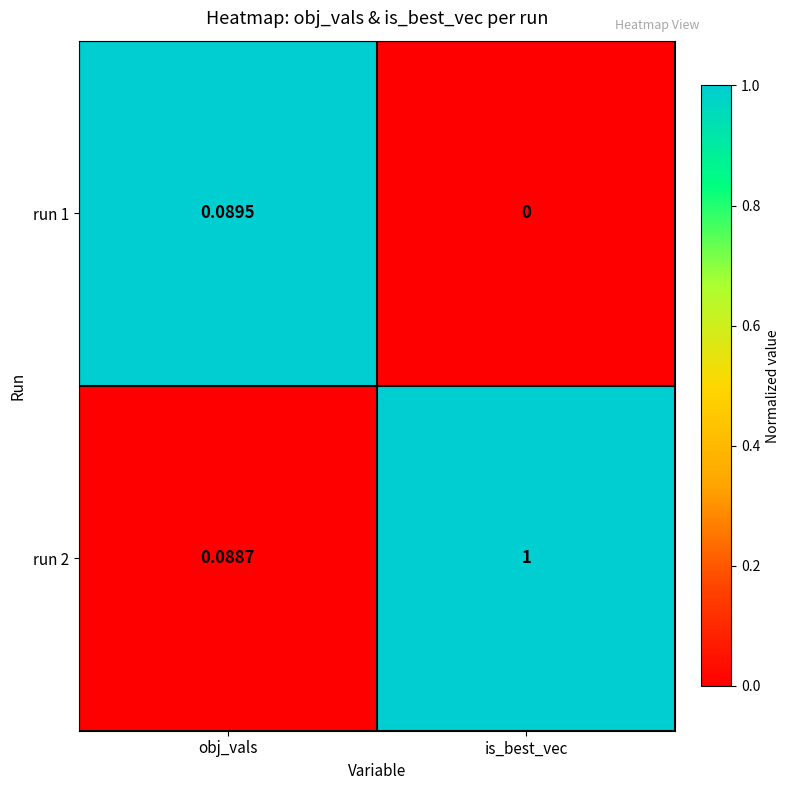

Rank the categories by run 1 value from lowest to highest.

is_best_vec, obj_vals